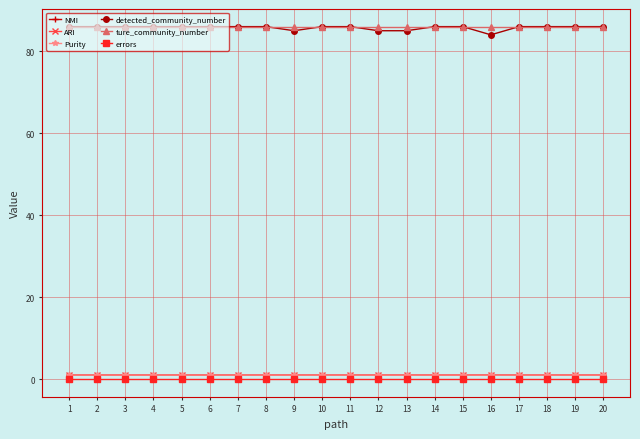

What is the minimum value for detected_community_number?

84.0